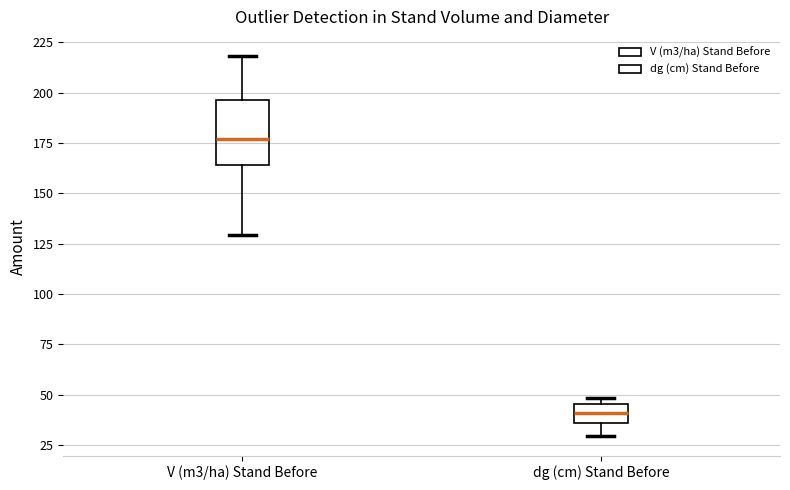

Where is the upper edge of the box for dg (cm) Stand Before on the y-axis? The values are not printed on the chart, so give them approximately, as read against the axis.

45